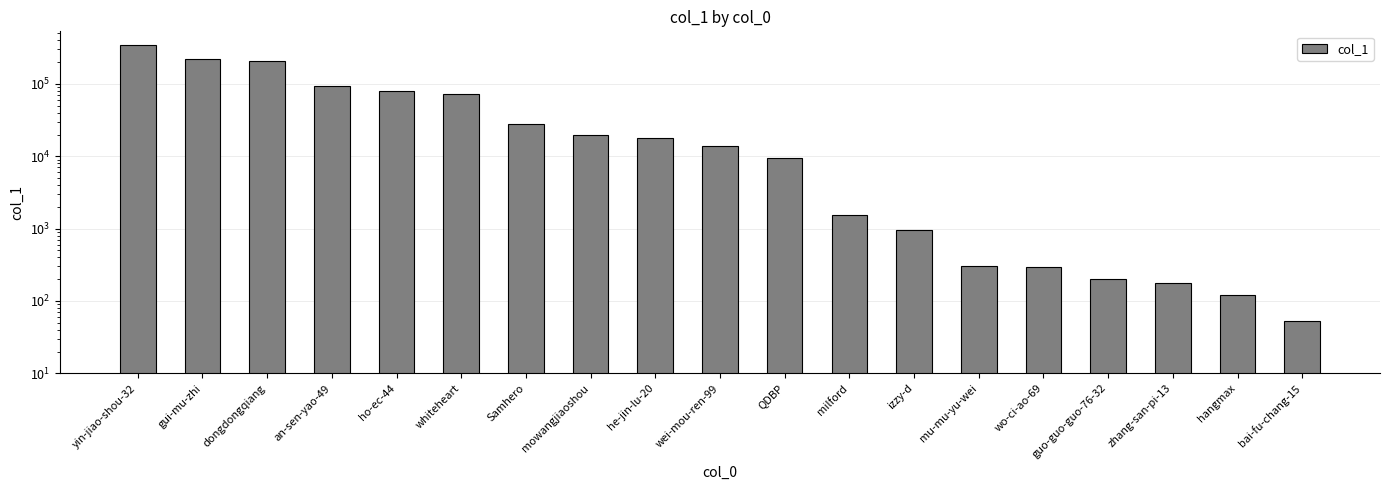

The value at izzy-d is 1530. True or false?

False